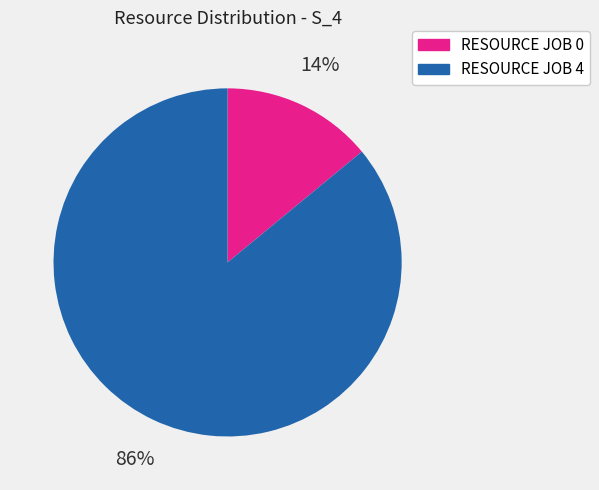

Is there a majority slice in this chart?

Yes